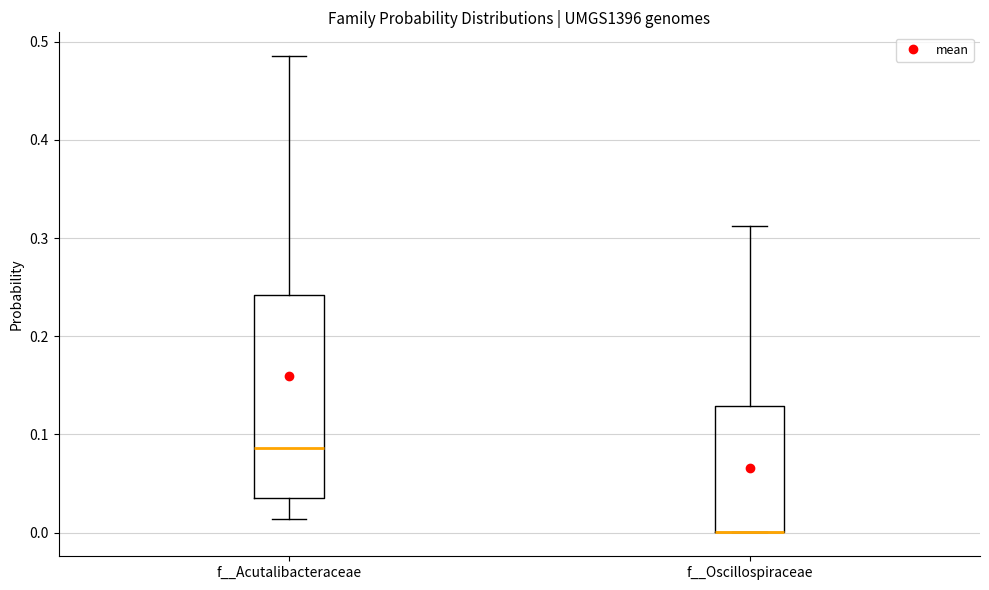

Comparing the boxes themselves (not the whiskers), which one is the tallest?

f__Acutalibacteraceae